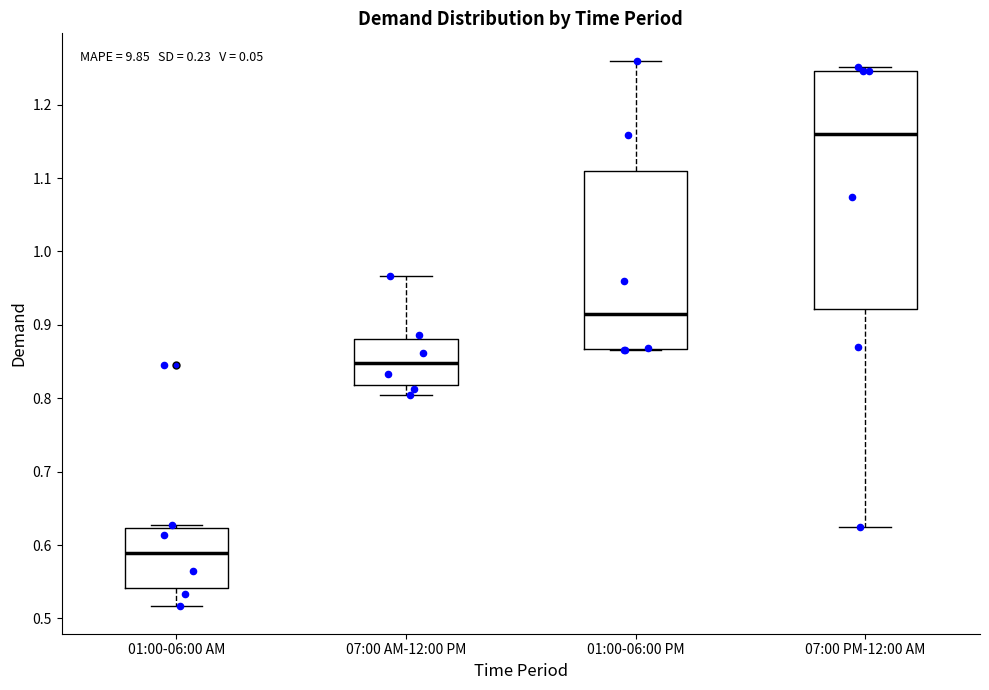

Reading left to right, read every box against the y-axis: the position of its median line, the range the box covers, and the ends of its whiskers. The values are not printed on the chart, so give them approximately, as read against the axis.

01:00-06:00 AM: median 0.59, box 0.54 to 0.62, whiskers 0.52 to 0.63
07:00 AM-12:00 PM: median 0.85, box 0.82 to 0.88, whiskers 0.80 to 0.97
01:00-06:00 PM: median 0.91, box 0.87 to 1.11, whiskers 0.87 to 1.26
07:00 PM-12:00 AM: median 1.16, box 0.92 to 1.25, whiskers 0.63 to 1.25 (just above the box's upper edge)